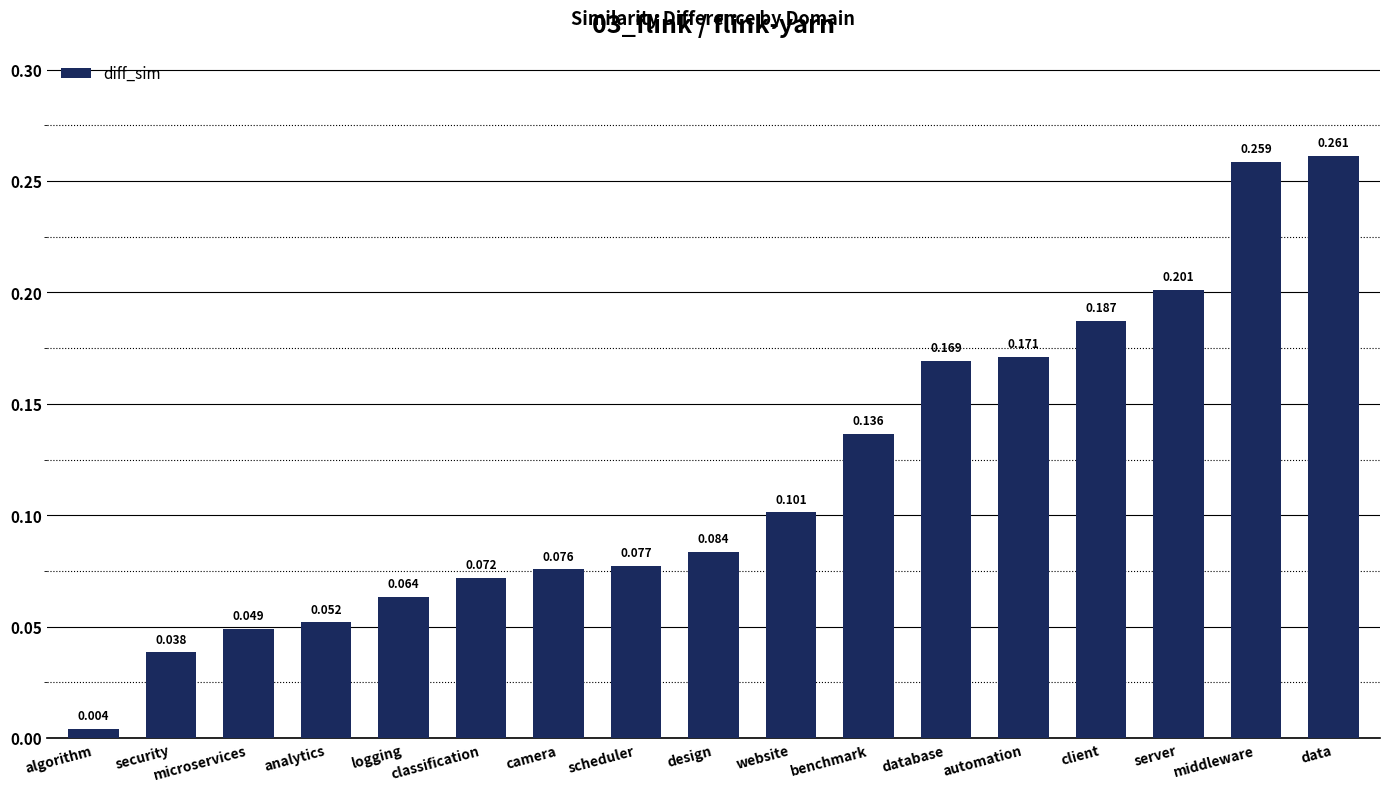

List the labels in order of value, smallest first.

algorithm, security, microservices, analytics, logging, classification, camera, scheduler, design, website, benchmark, database, automation, client, server, middleware, data